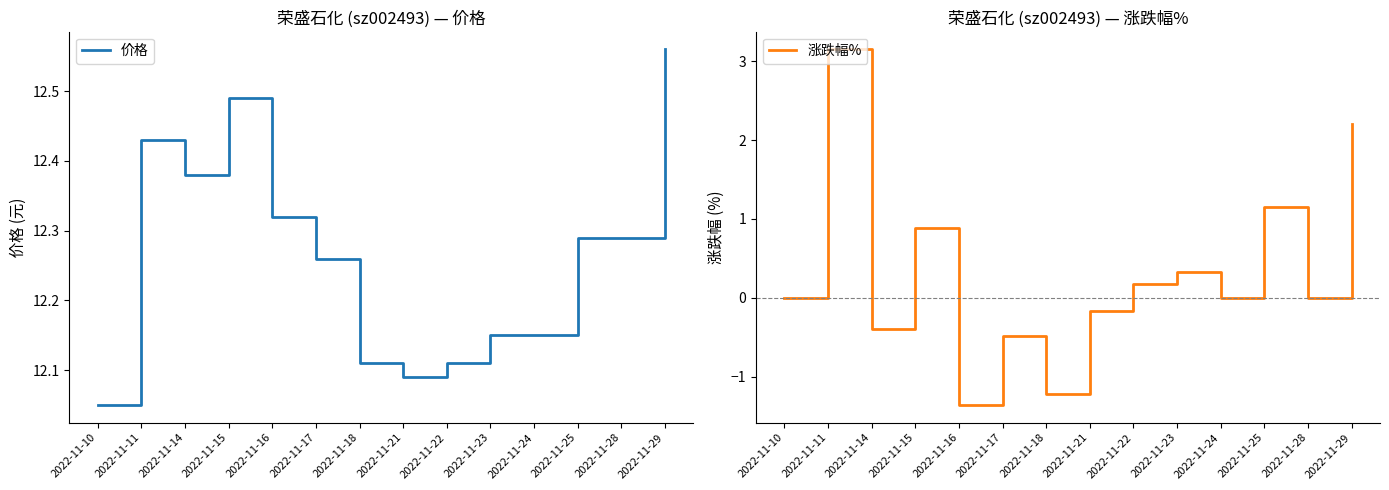

What is the value of the 涨跌幅% point at the 5th from the left?

-1.4